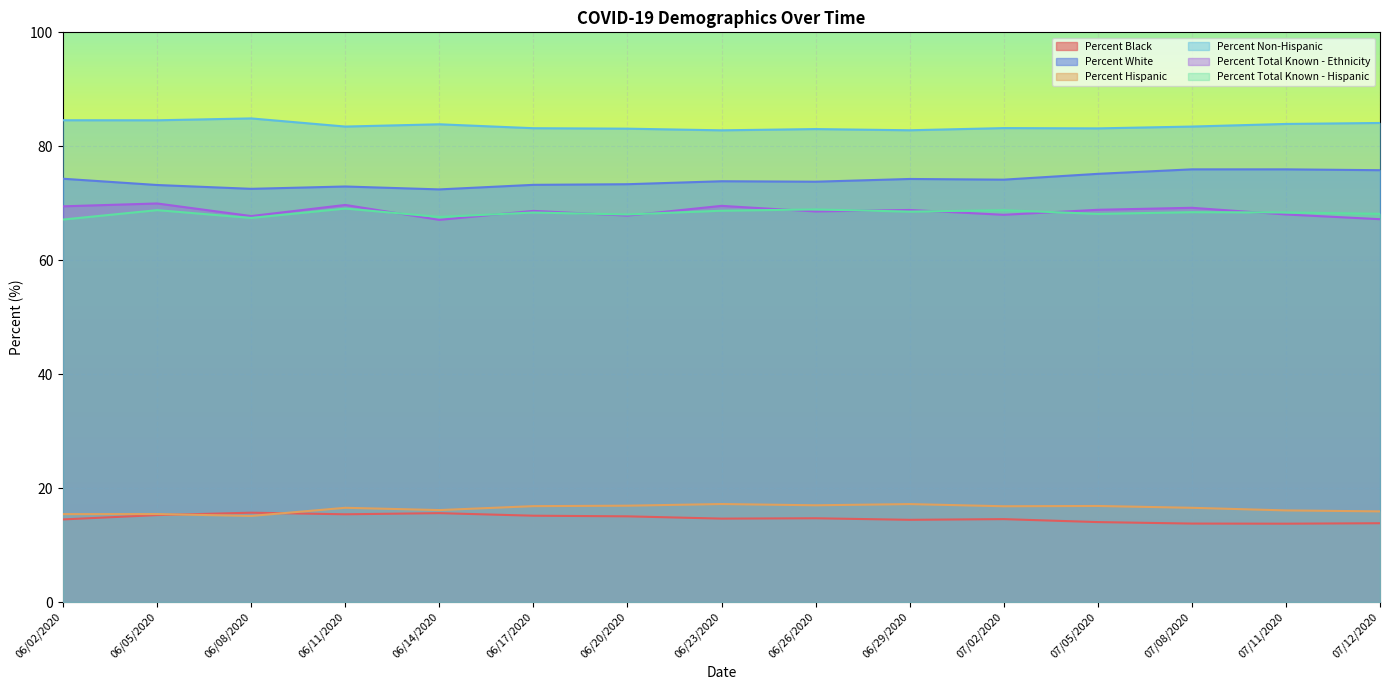

How many data points does each series have?

15